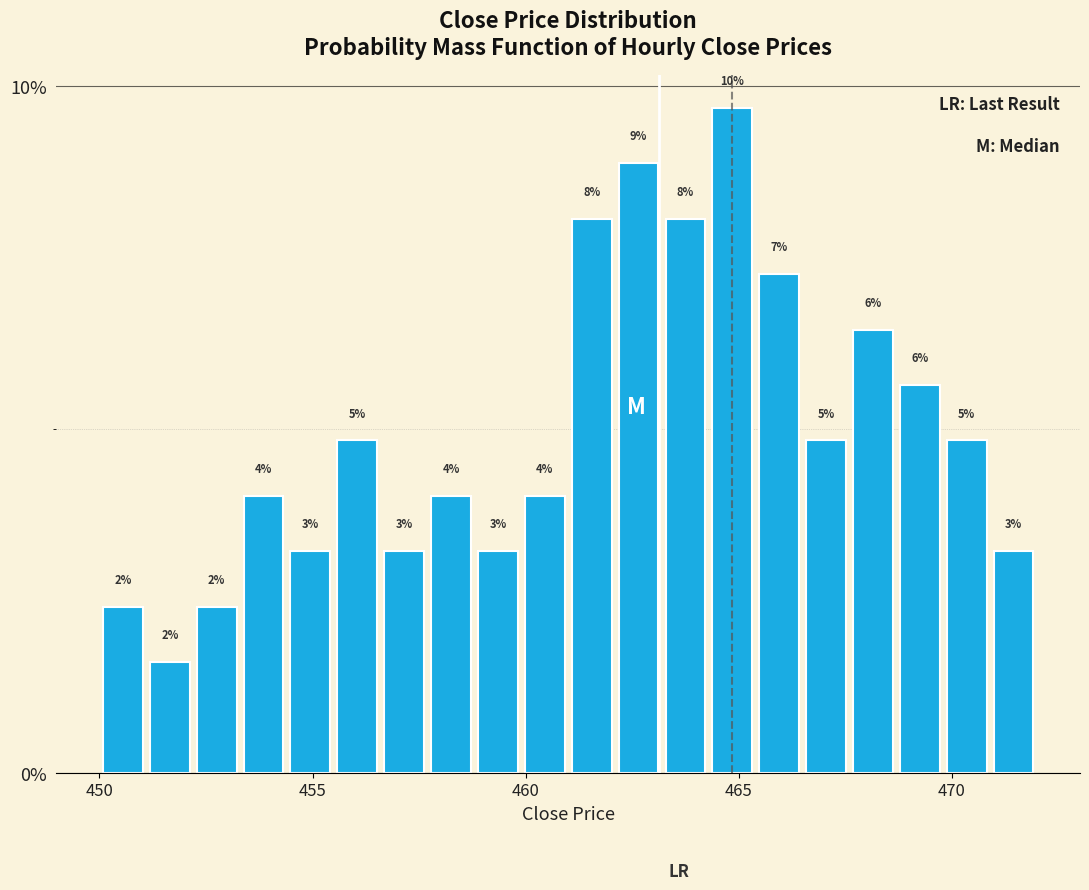

Around what value on the x-axis is the tallest bar? Give the approximate position of its centre, as read against the axis.

465.0